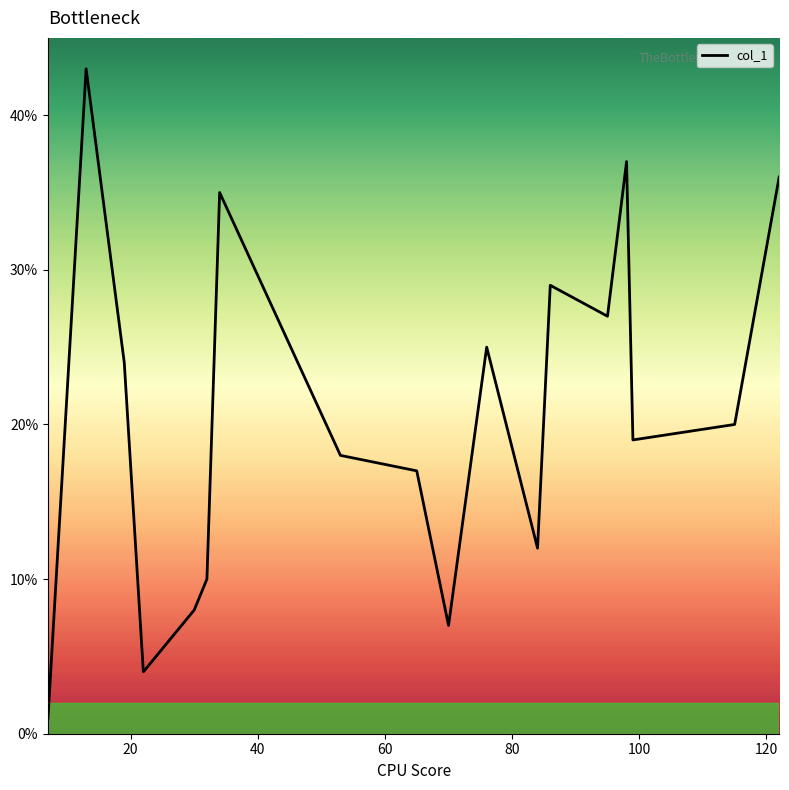

What is the maximum value shown in the chart?

43